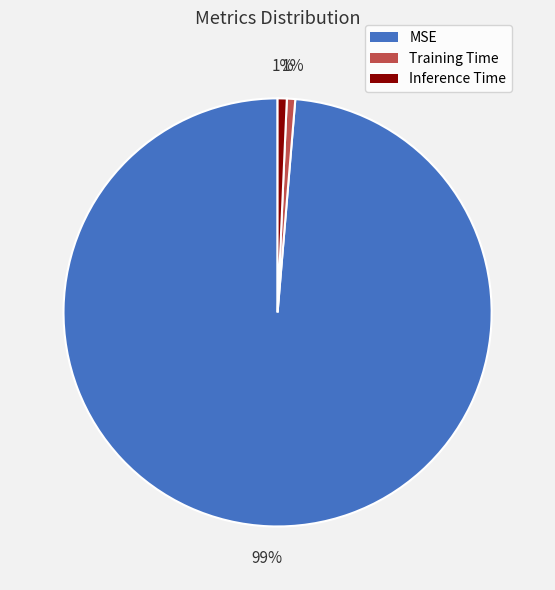

Does Inference Time account for over 50% of the chart?

No